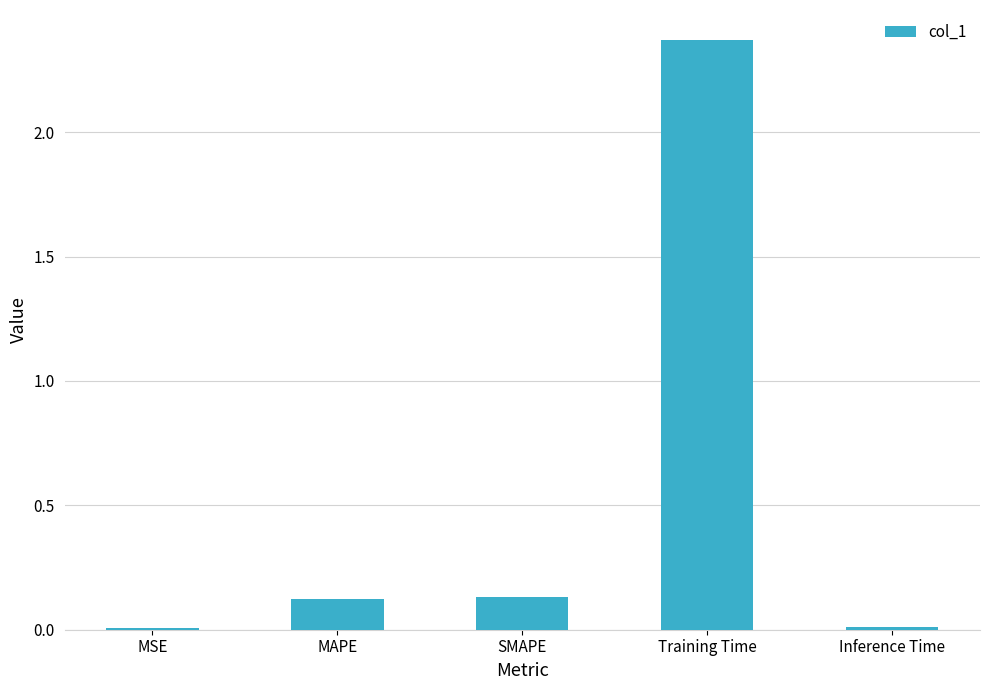

The value at SMAPE is 0.1. True or false?

True